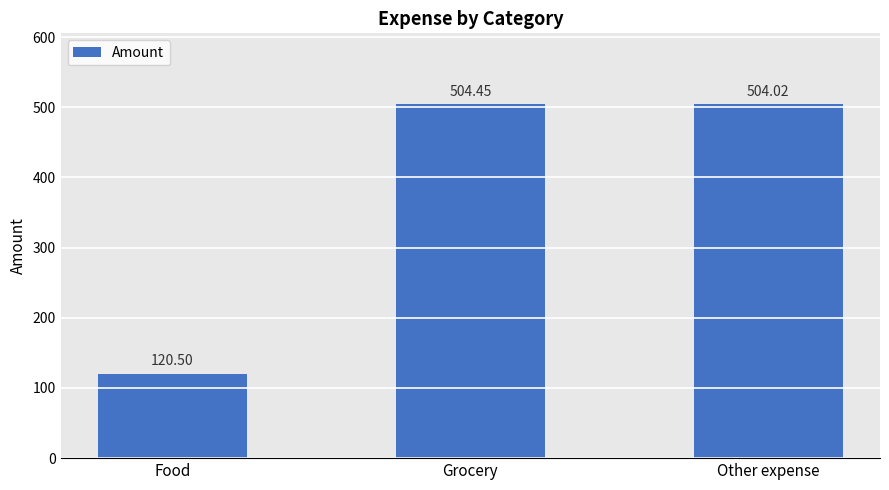

Rank the categories by value from highest to lowest.

Grocery, Other expense, Food